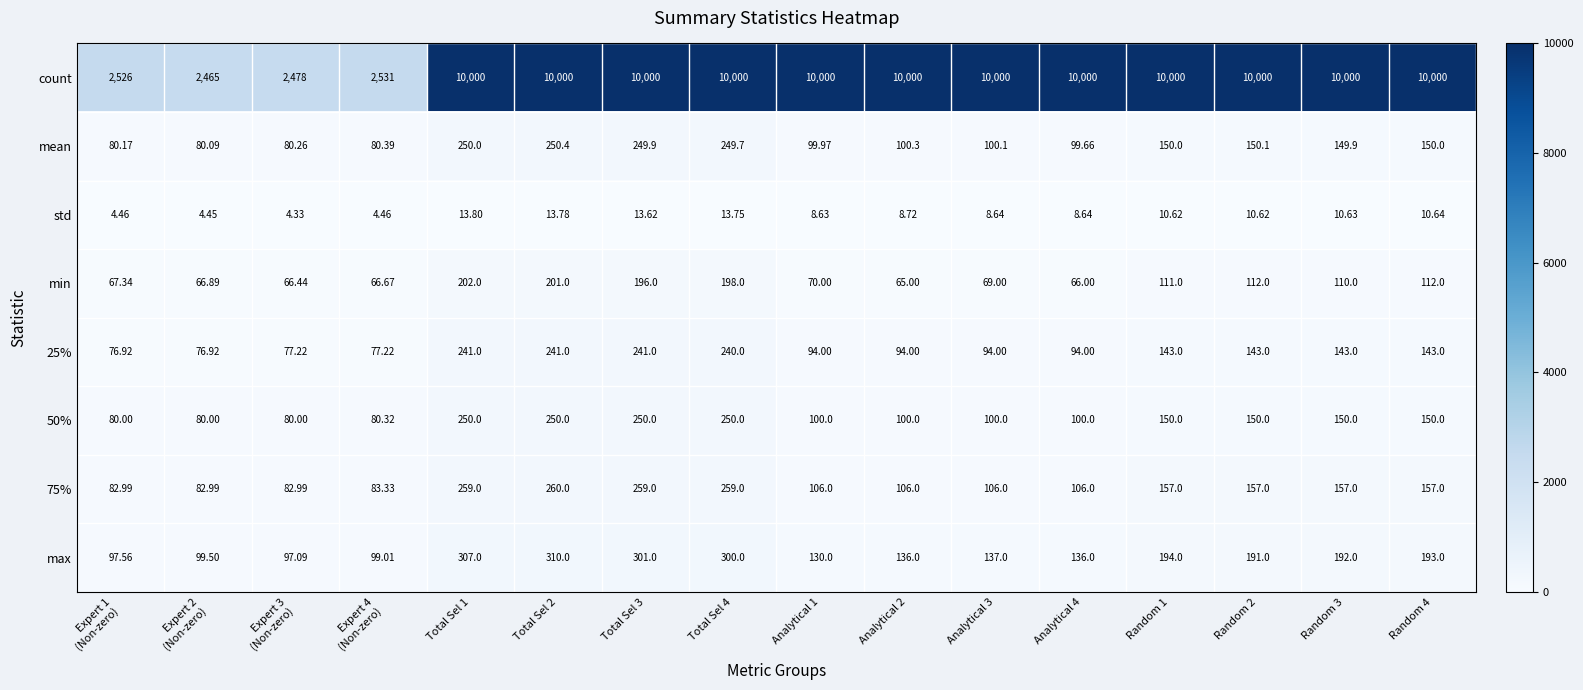

Which series has the largest range (max minus min)?

count